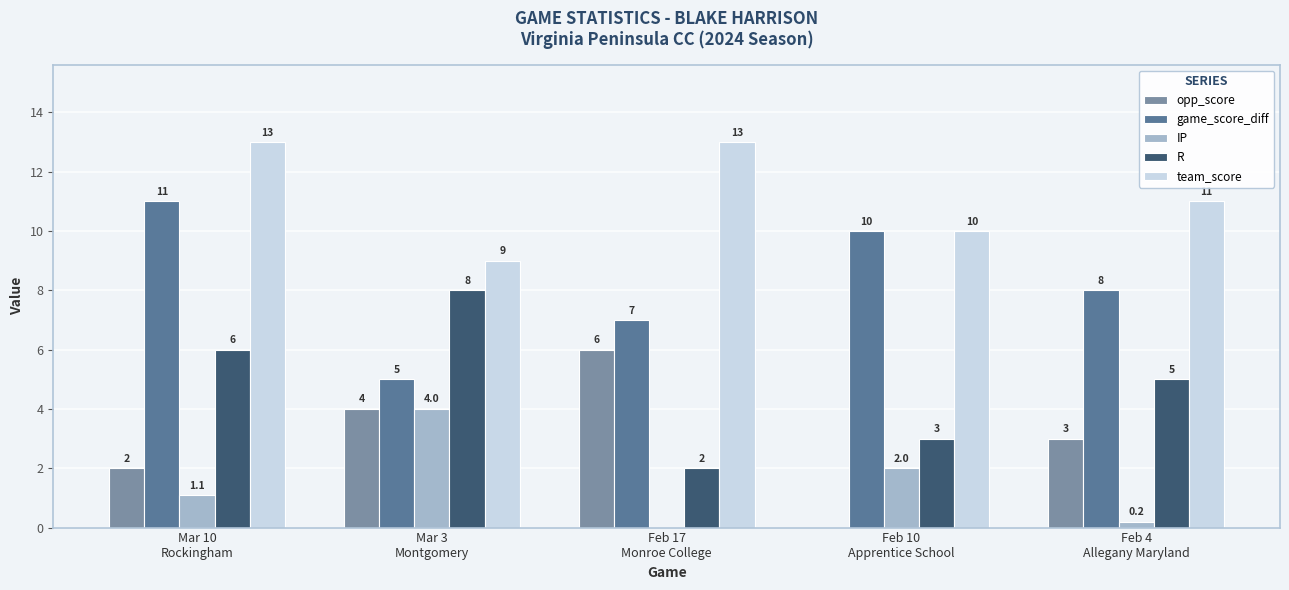

Count the opp_score values in the range 2 to 4.

3